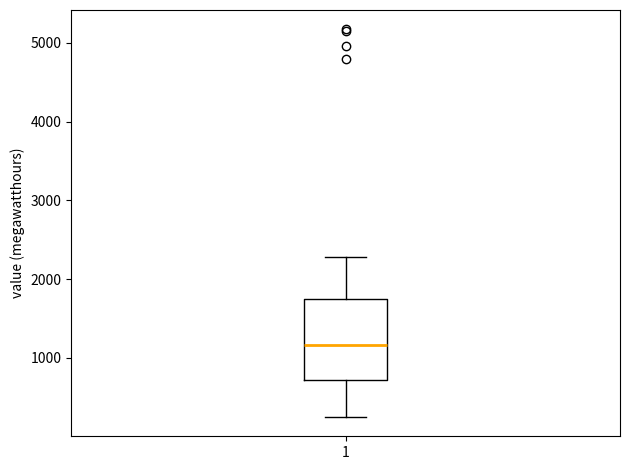

Read this box plot against the y-axis: the position of the median line, the range covered by the box, and the ends of both whiskers. The values are not printed on the chart, so give them approximately, as read against the axis.

median 1200, box 700 to 1800, whiskers 300 to 2300